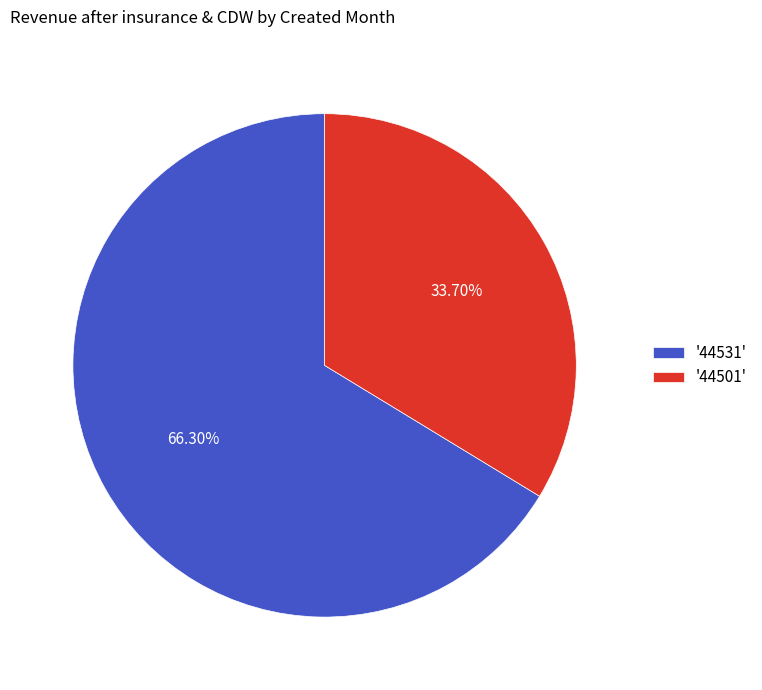

Does '44531' represent more than half of the total?

Yes